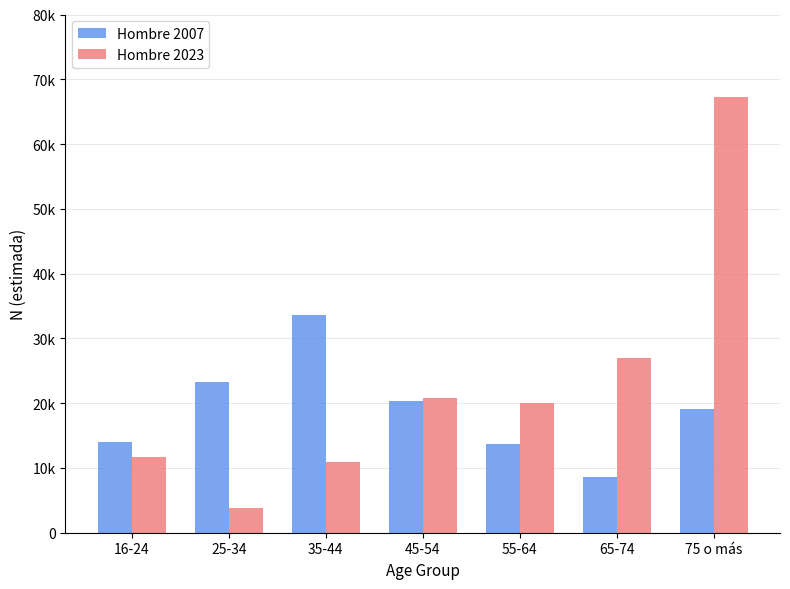

At which category does the chart reach its peak across all series?

75 o más